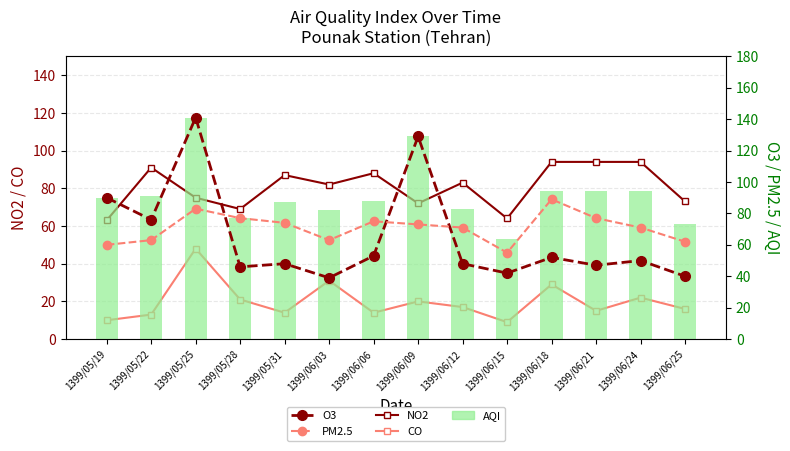

What is the maximum value shown in the chart?

141